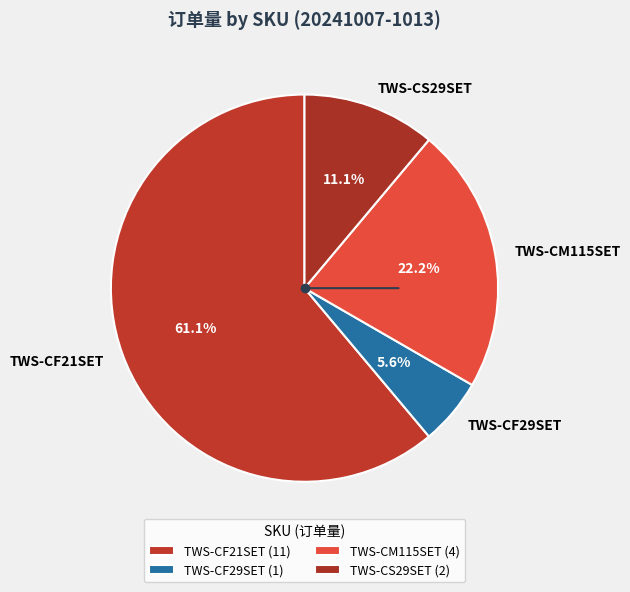

What percentage is the TWS-CF29SET slice, to the nearest percent?

6%